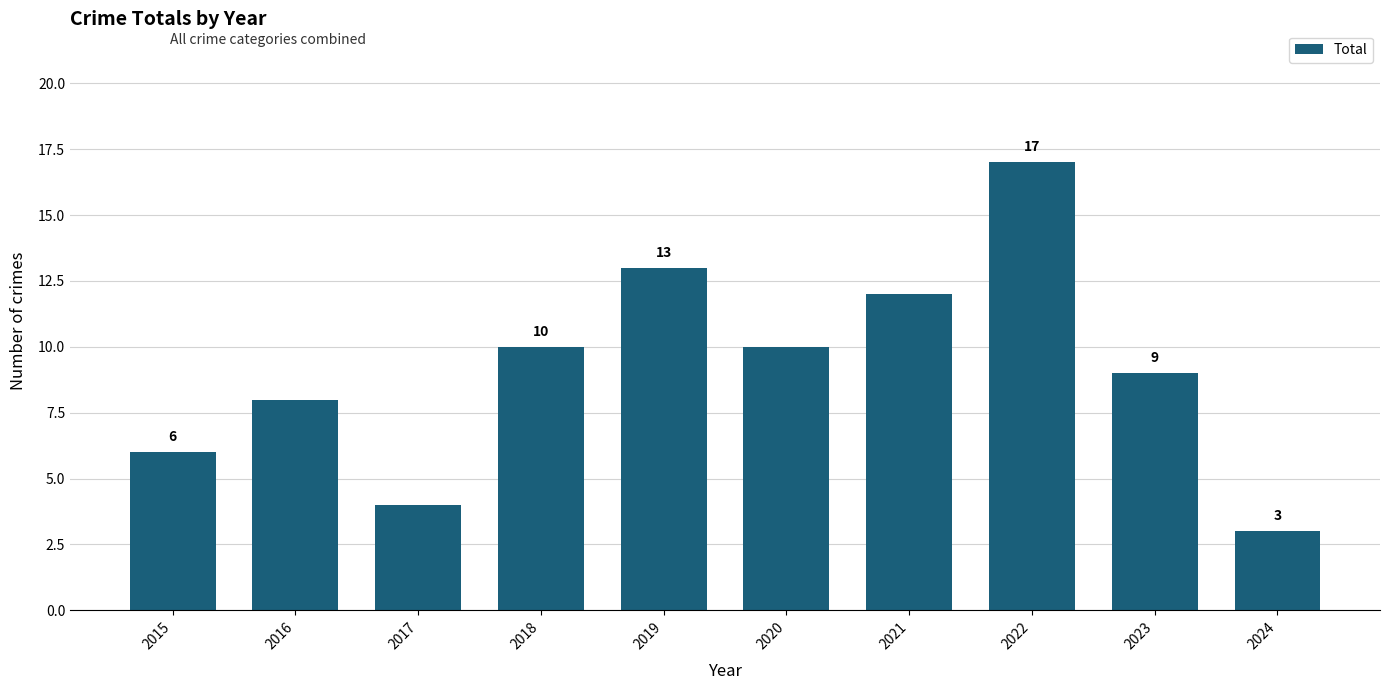

How many bars are there in total?

10